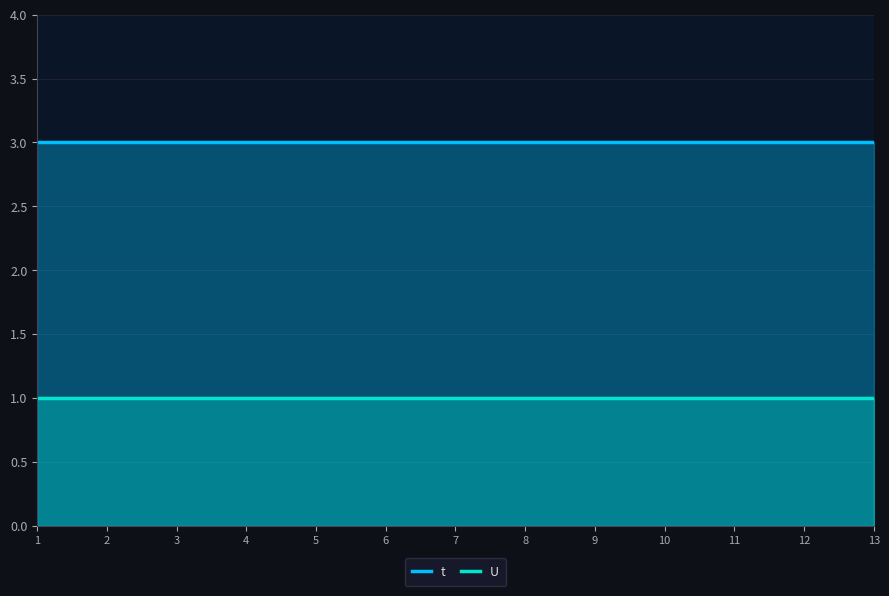

Reading left to right, extract all data points from this chart.

t: 3	3	3	3	3	3	3	3	3	3	3	3	3
U: 1	1	1	1	1	1	1	1	1	1	1	1	1